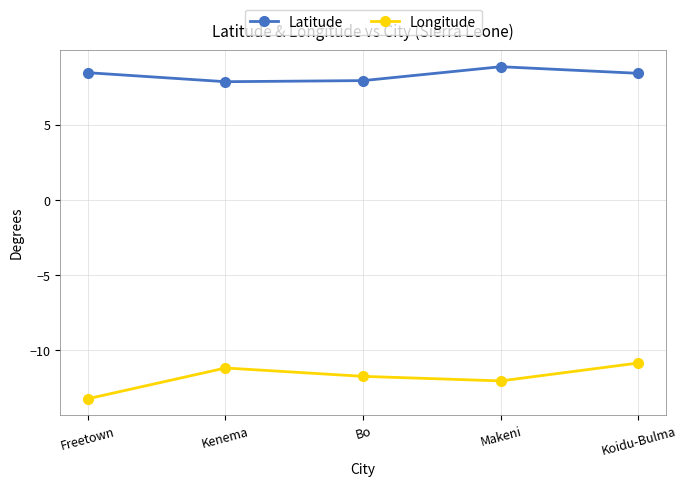

What is the approximate value of Longitude at Bo?

-11.7